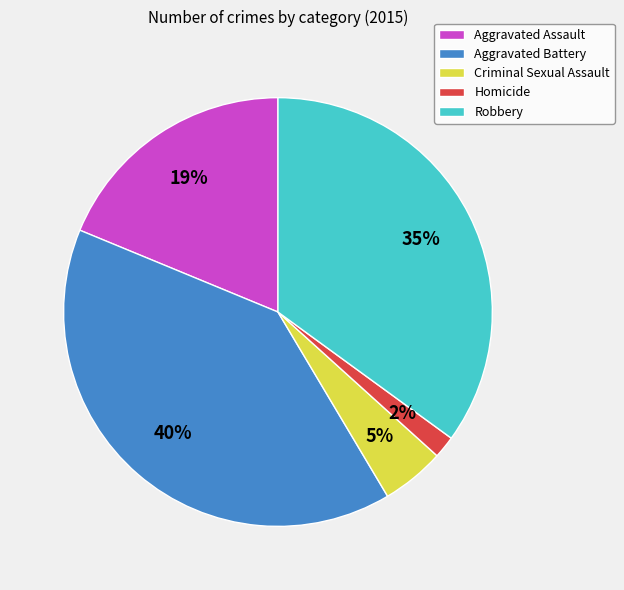

To the nearest percent, what percentage of the pie is Aggravated Assault?

19%